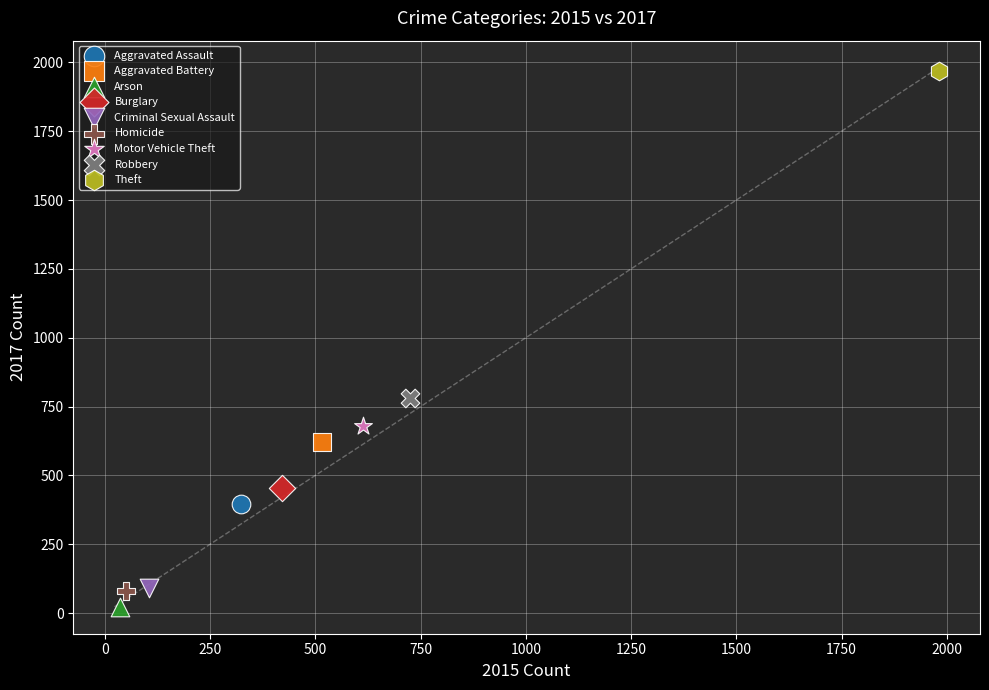

Which series contains the lowest Y value?

Arson